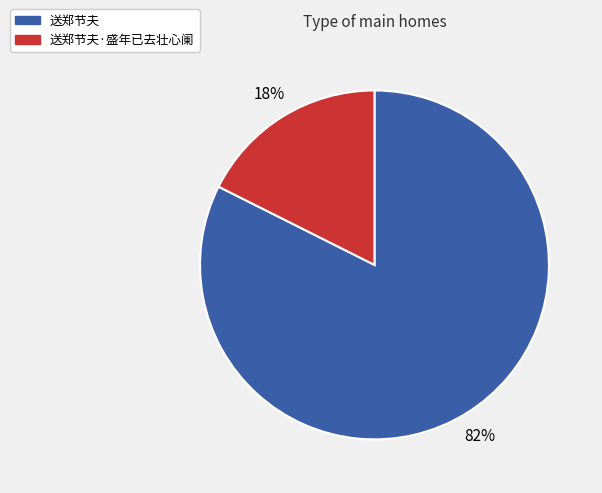

Is there any slice that represents more than half of the pie?

Yes